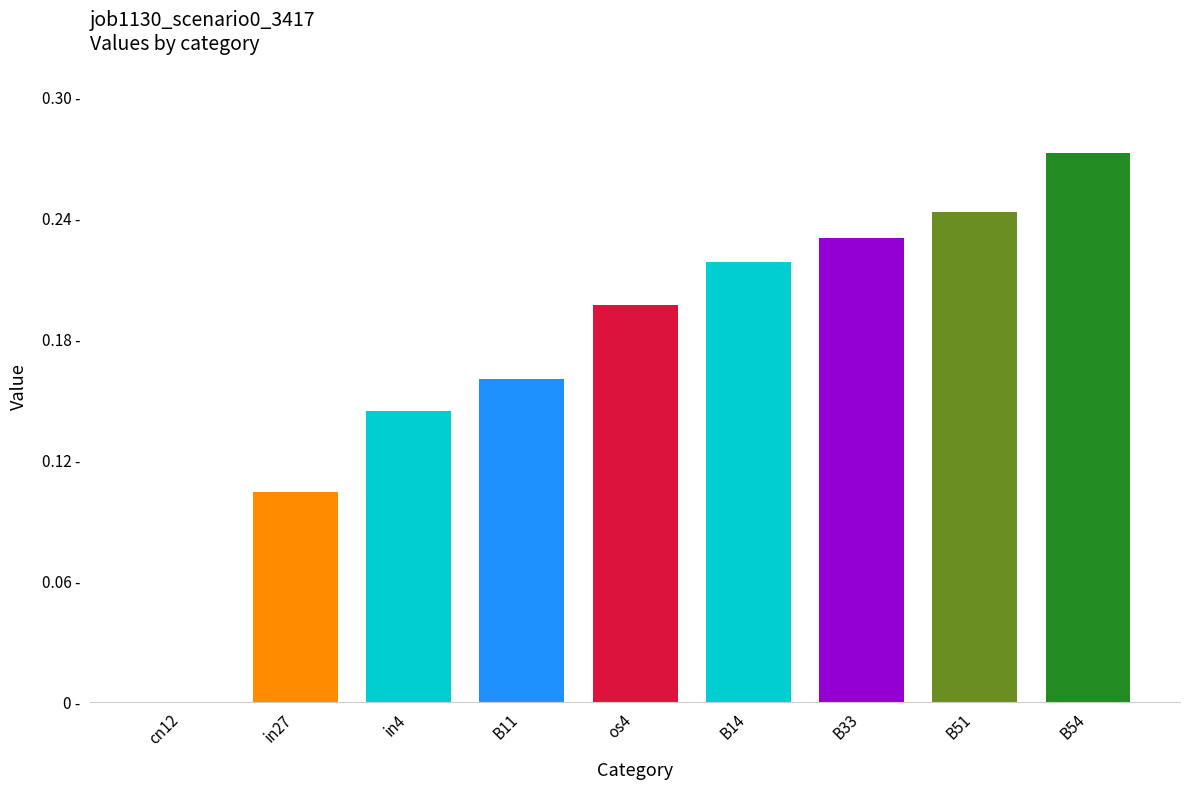

What is the value of the 6th bar from the left?

0.2